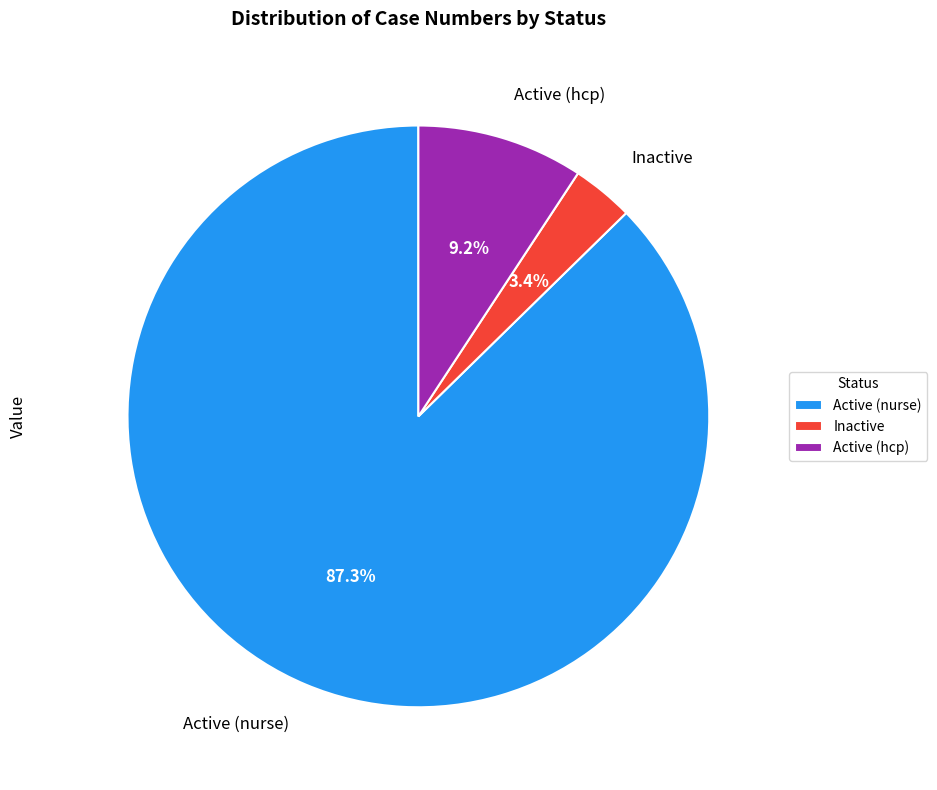

What percentage is the Active (hcp) slice, to the nearest percent?

9%